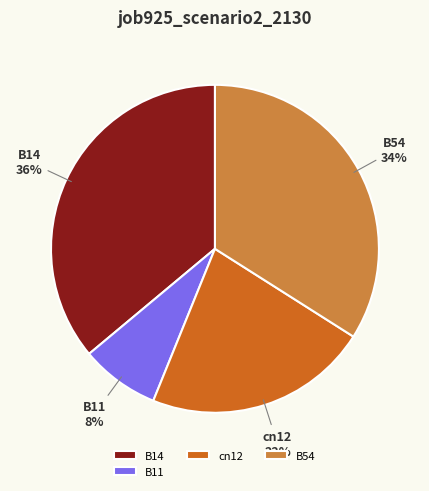

Rank the categories by value from highest to lowest.

B14, B54, cn12, B11